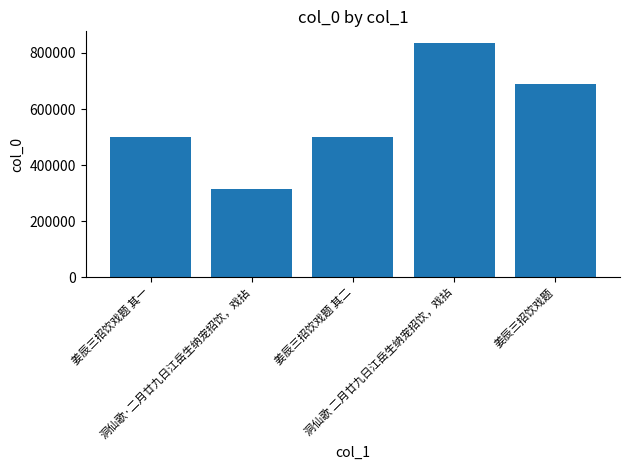

What is the approximate value at 洞仙歌·二月廿九日江岳生纳宠招饮，戏拈, to the nearest 10?

313140